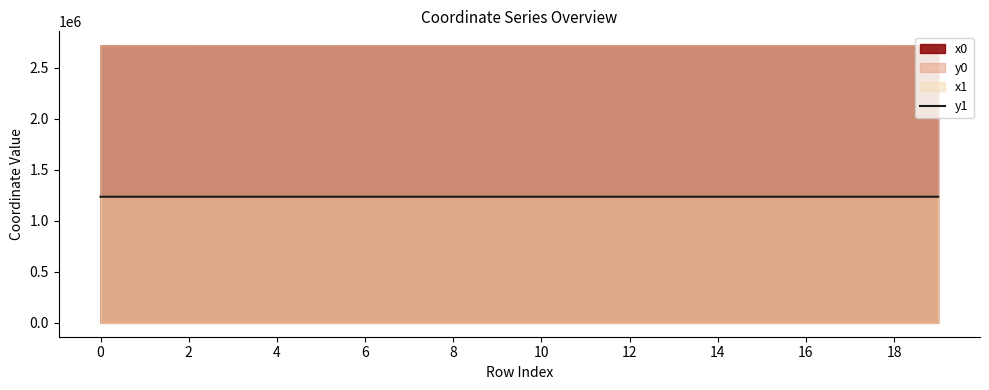

What is the value of the 19th point from the left?

1234957.2